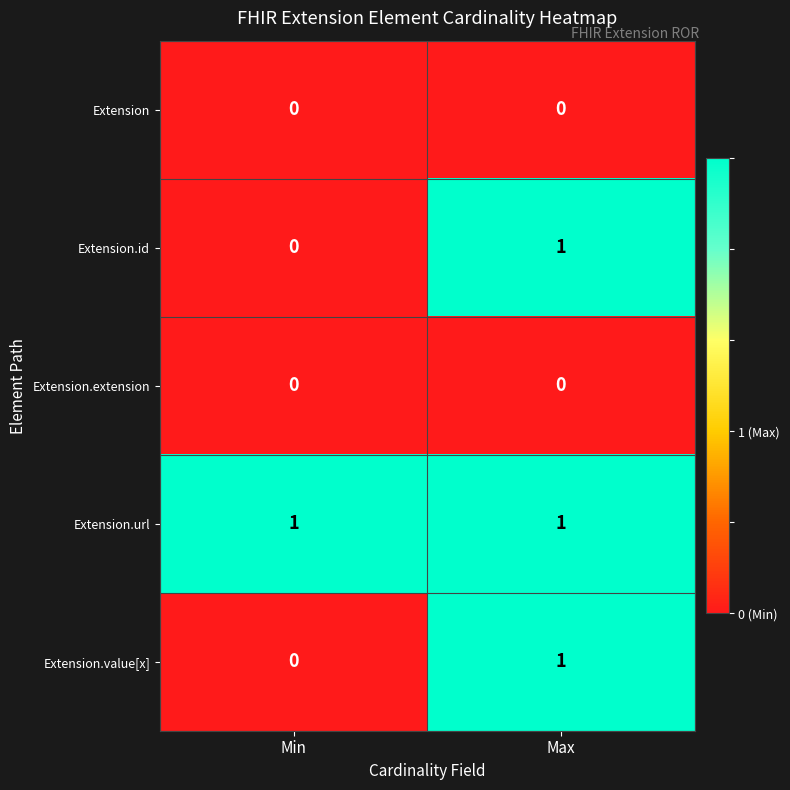

List the labels in order of Extension.id value, largest first.

Max, Min